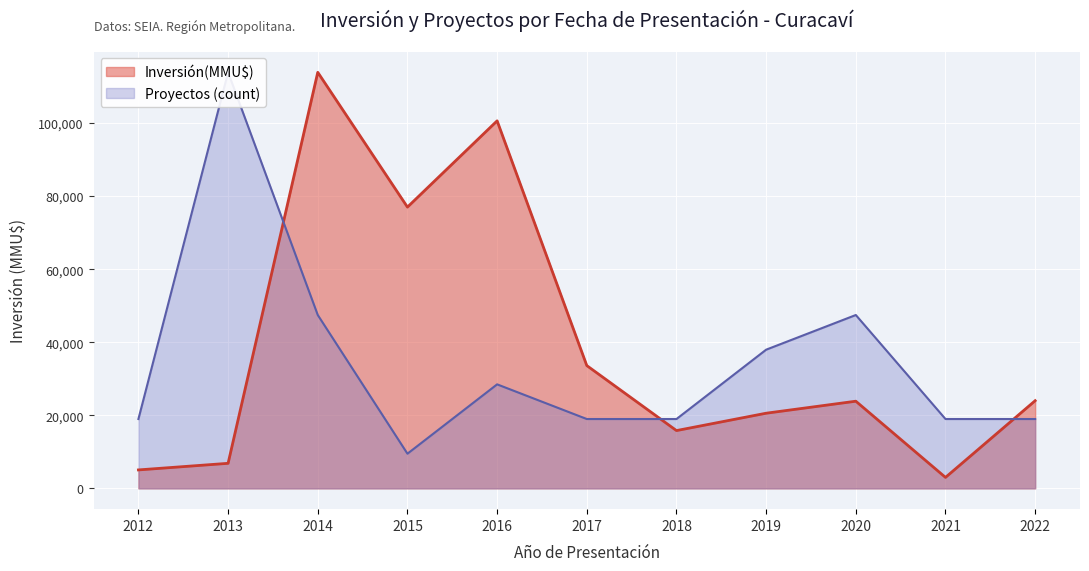

What is the lowest value of the Inversión(MMU$) series?

3000